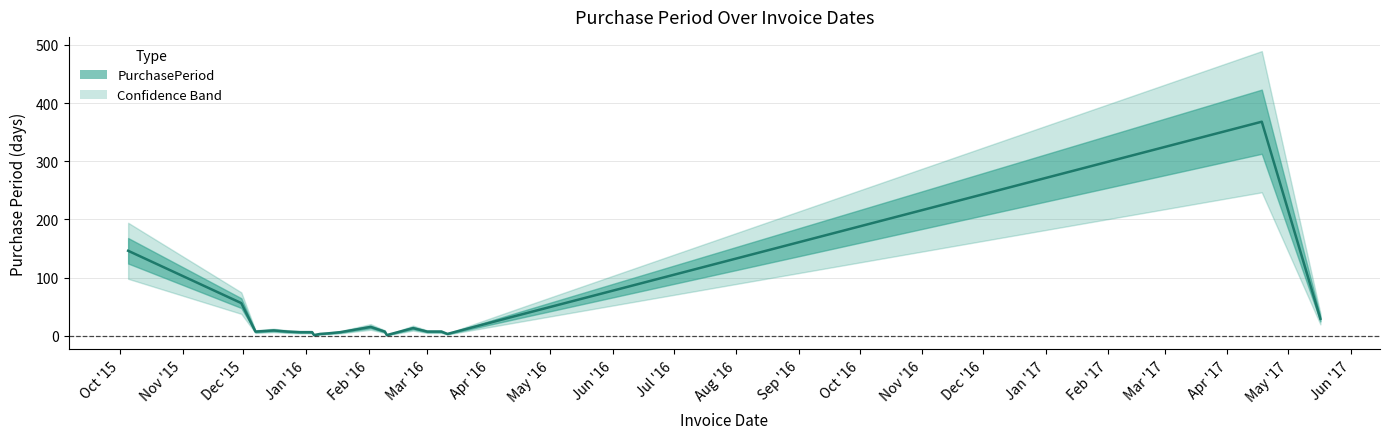

How many values are below 7?

8